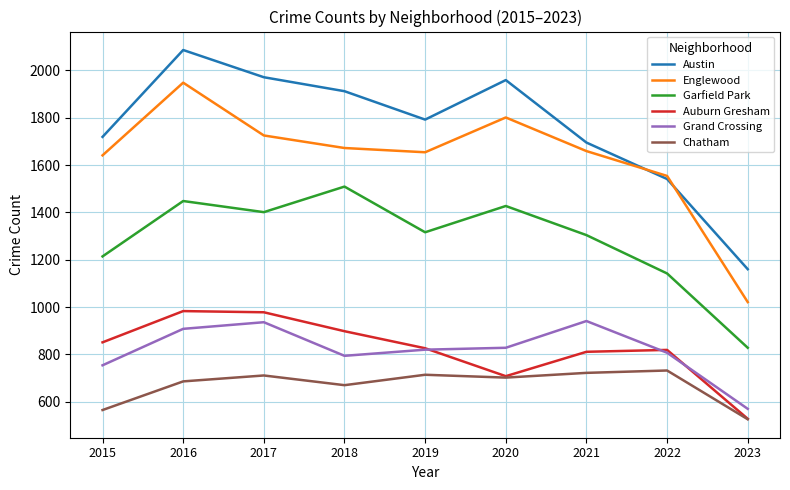

Does the chart have visible grid lines?

Yes